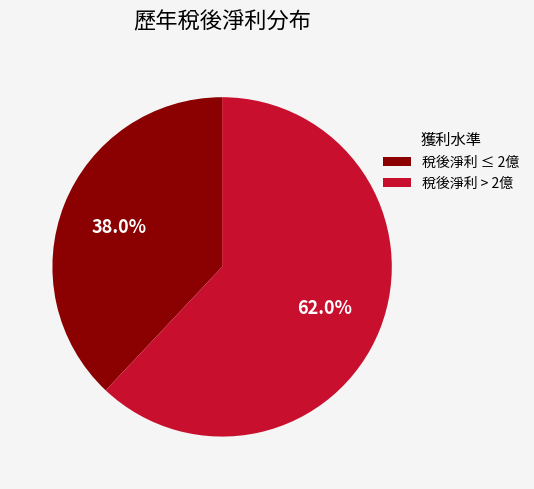

Rank the categories by value from highest to lowest.

稅後淨利 > 2億, 稅後淨利 ≤ 2億